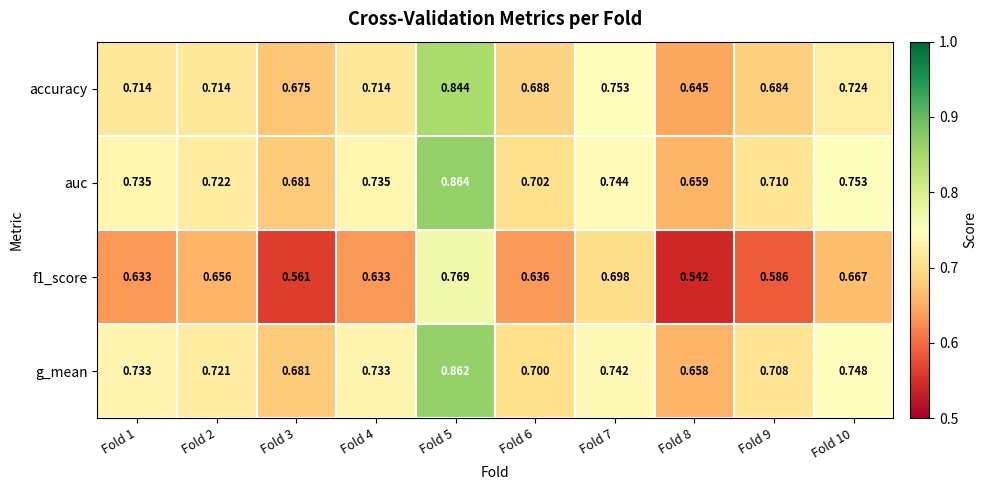

Is the value of auc at Fold 2 greater than the value of accuracy at Fold 1?

Yes